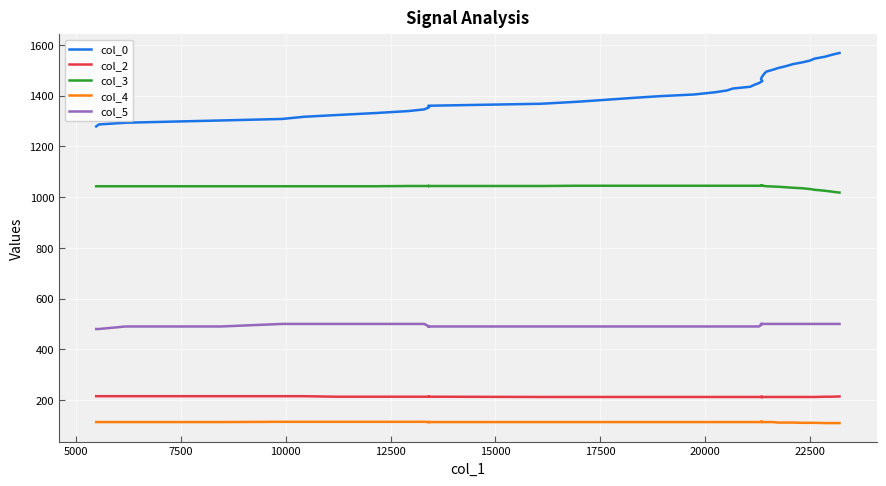

True or false: col_4 and col_5 intersect in this chart.

False